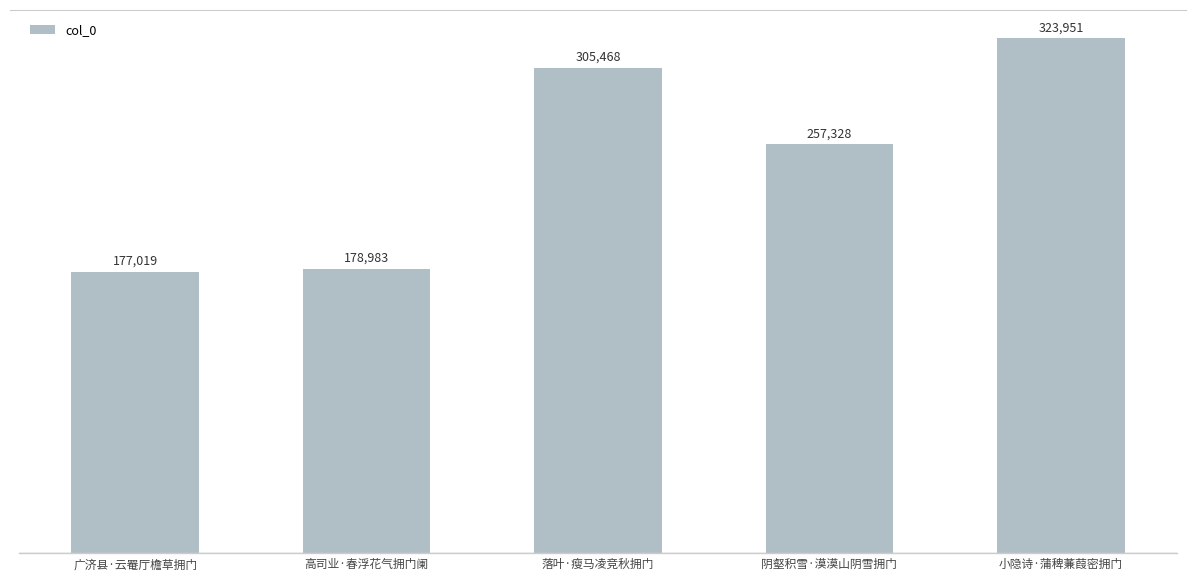

What is the ratio of the value at 小隐诗·蒲稗蒹葭密拥门 to the value at 阴壑积雪·漠漠山阴雪拥门?

1.3